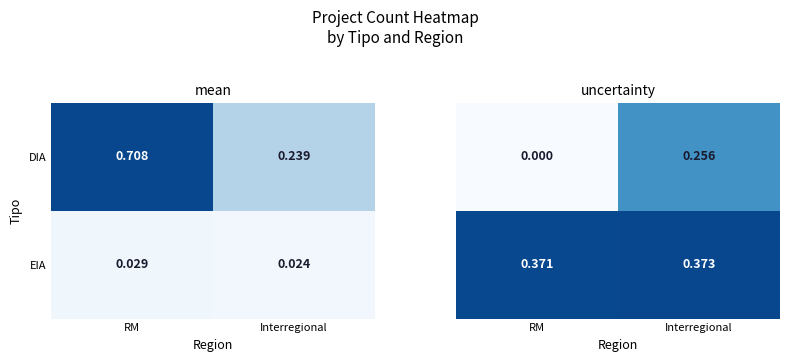

What is the average value of the EIA series?

0.4